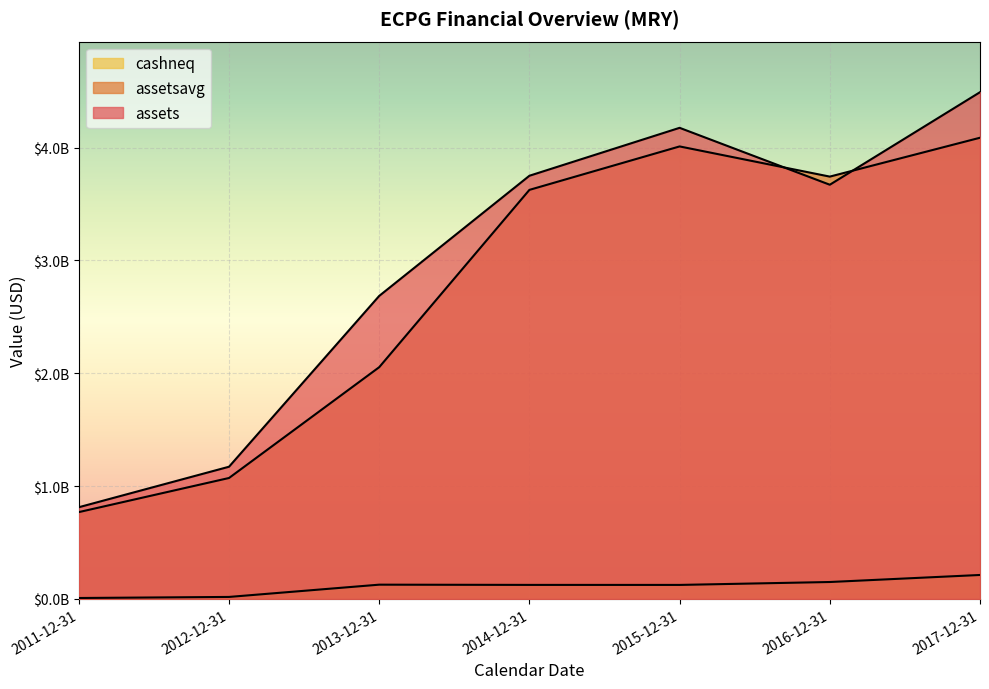

True or false: assetsavg has a value of 7208071699 at 2017-12-31.

False